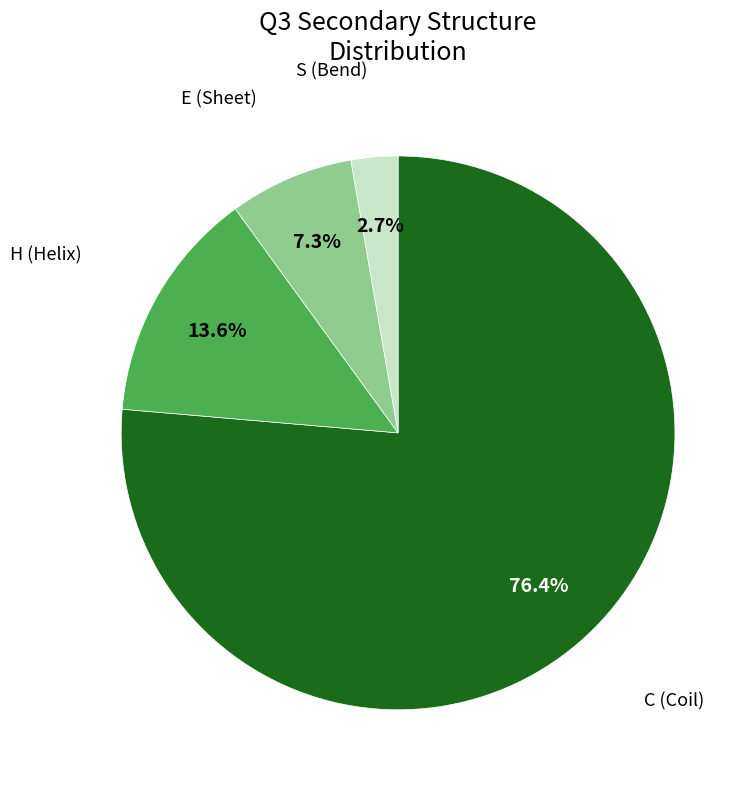

Count the number of slices in the pie.

4